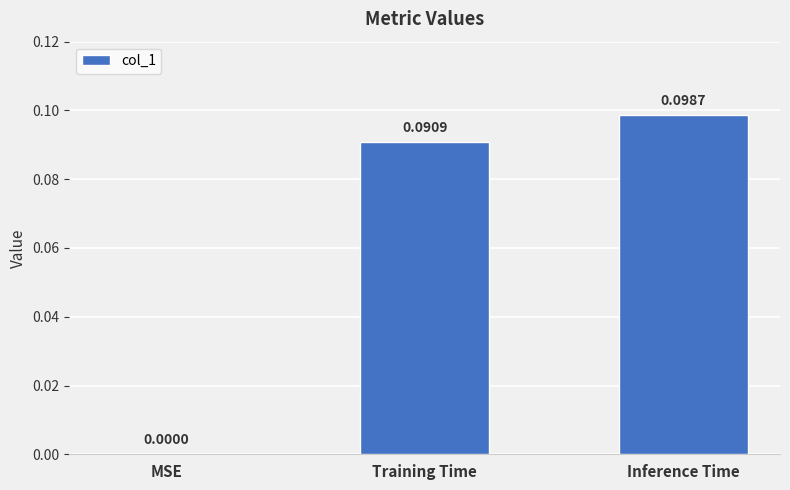

At which label is the value closest to 0?

MSE